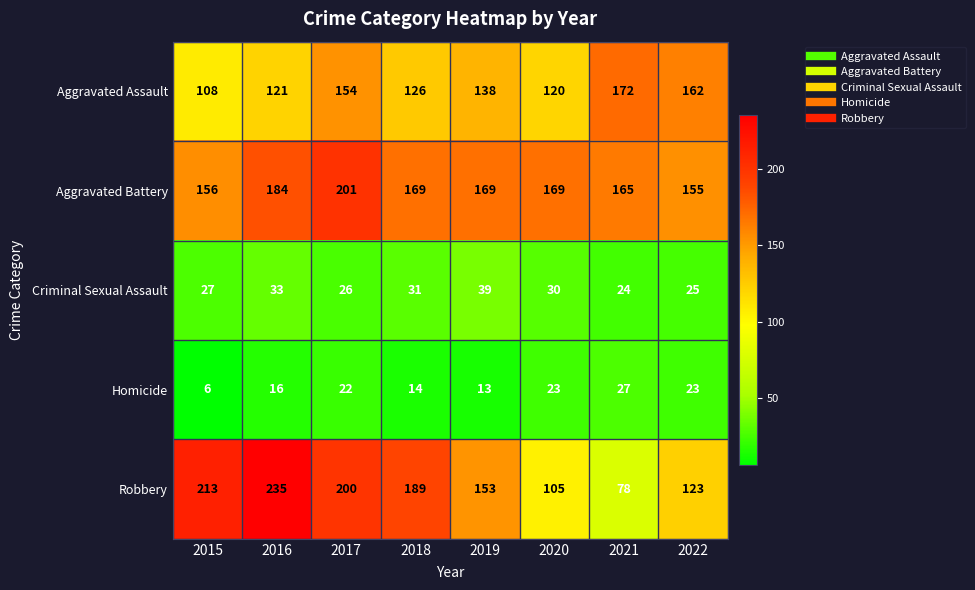

Where is Aggravated Assault nearest to the value 140?

2019